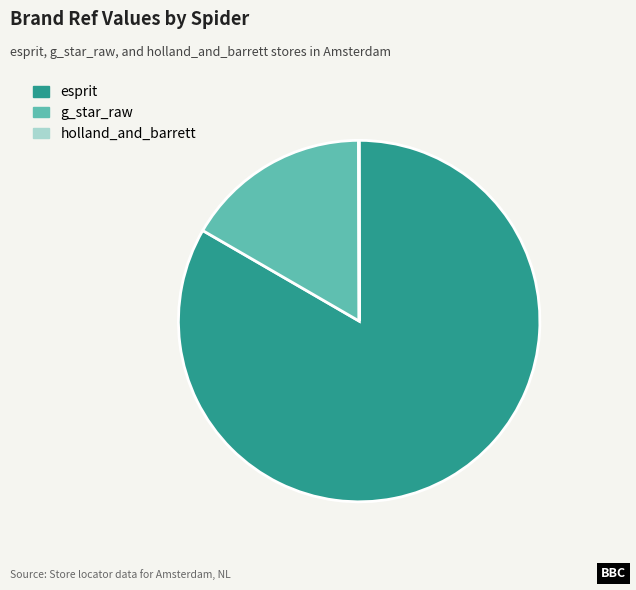

Which has a higher value, esprit or g_star_raw?

esprit